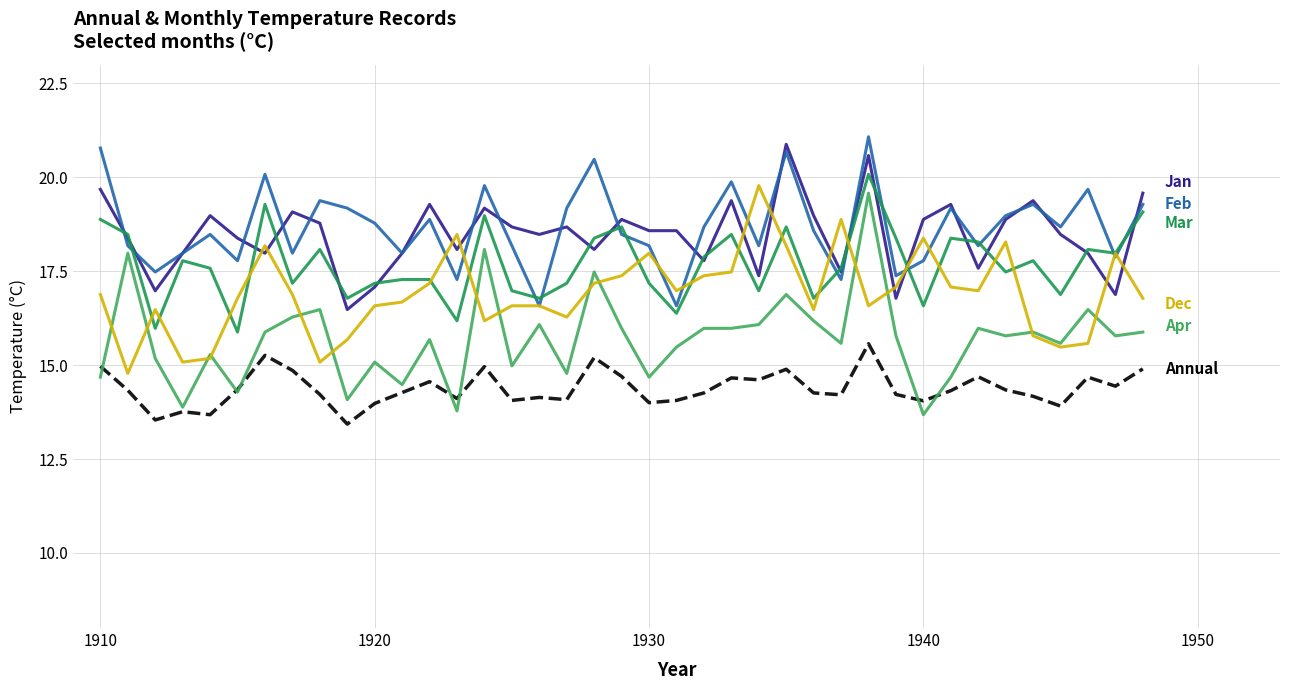

What is the smallest value displayed?

13.4